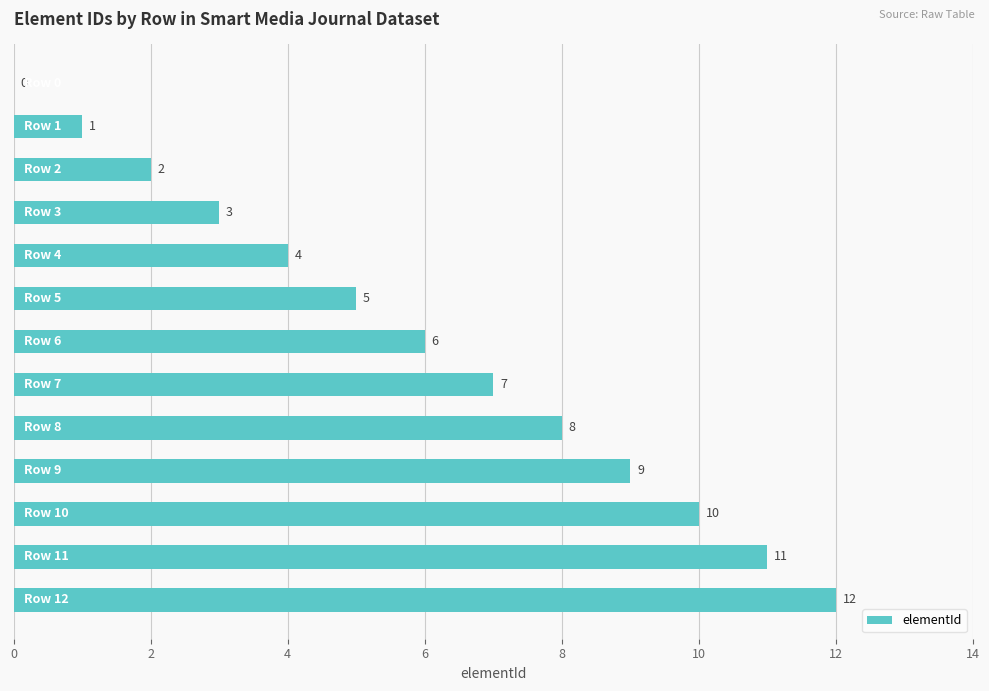

What is the average value?

6